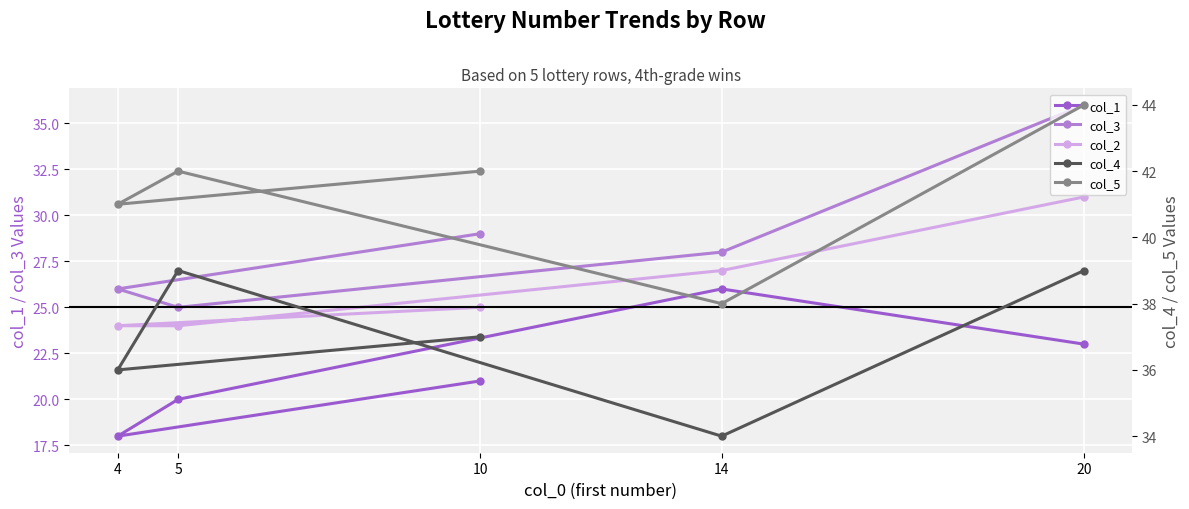

What is the greatest value displayed?

44